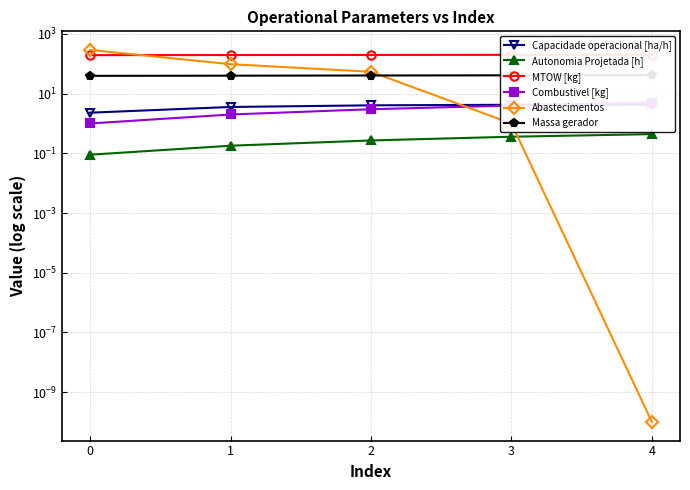

Read the MTOW [kg] value at 4.

201.0